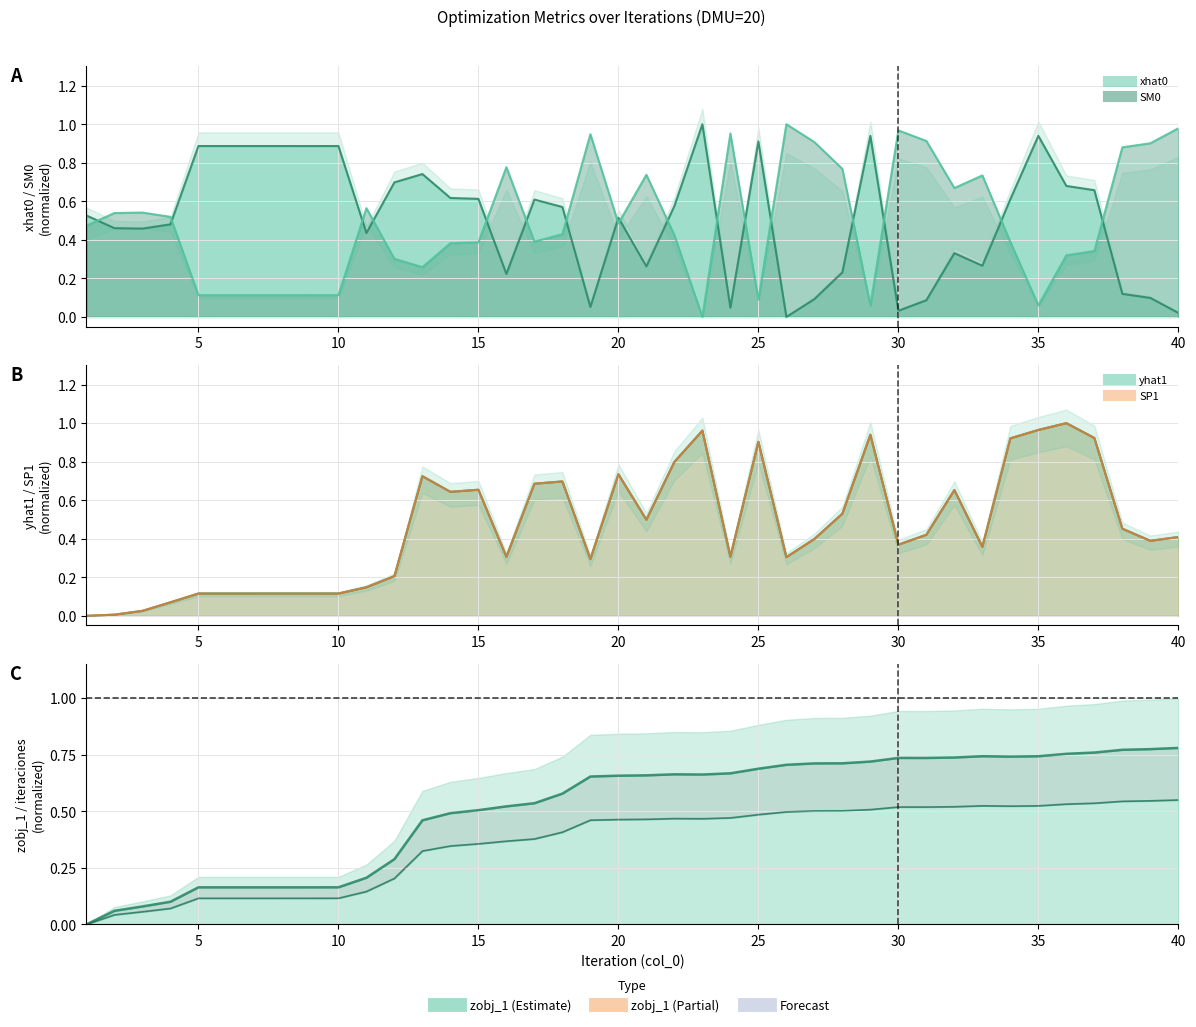

What is the sum of all yhat1 values?

18.4